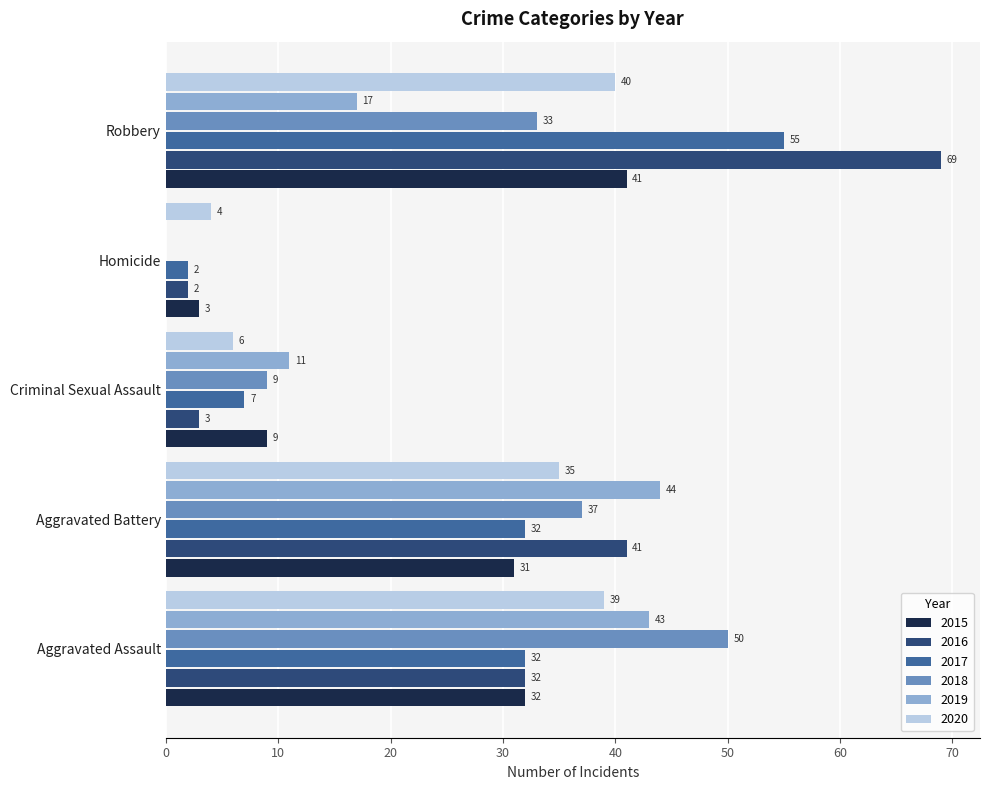

Is the value of 2016 at Homicide greater than the value of 2017 at Aggravated Battery?

No